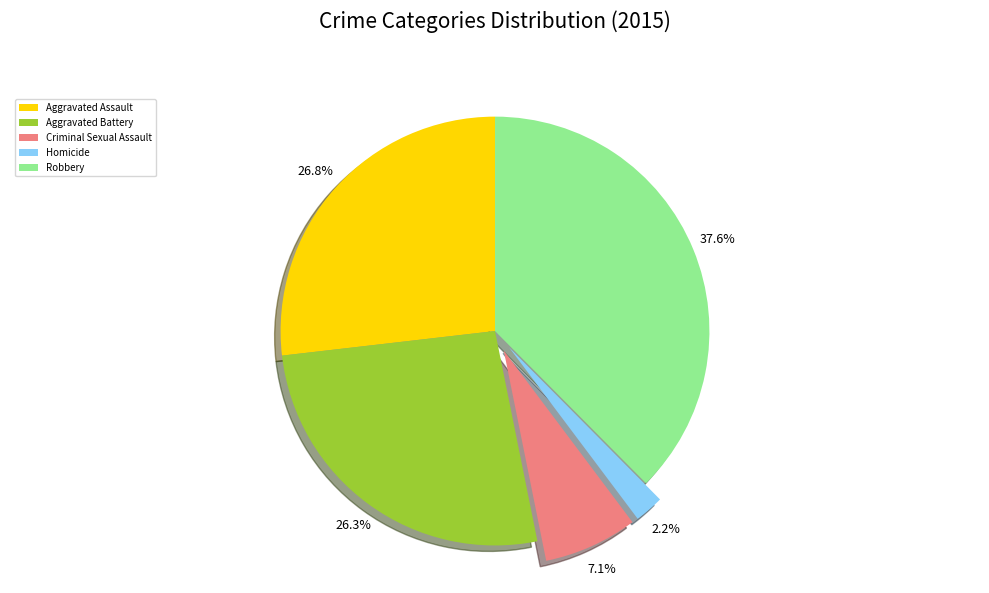

Is it true that Robbery is 25% of the pie?

False